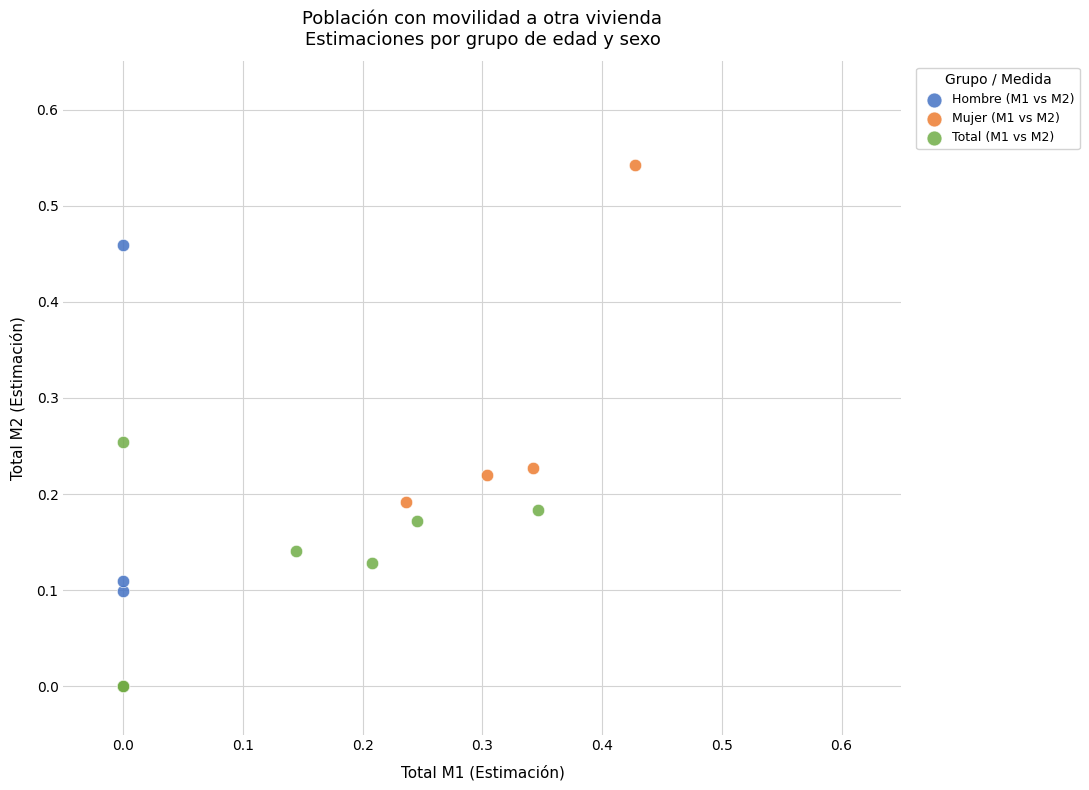

Which series has the largest Y range (max minus min)?

Mujer (M1 vs M2)